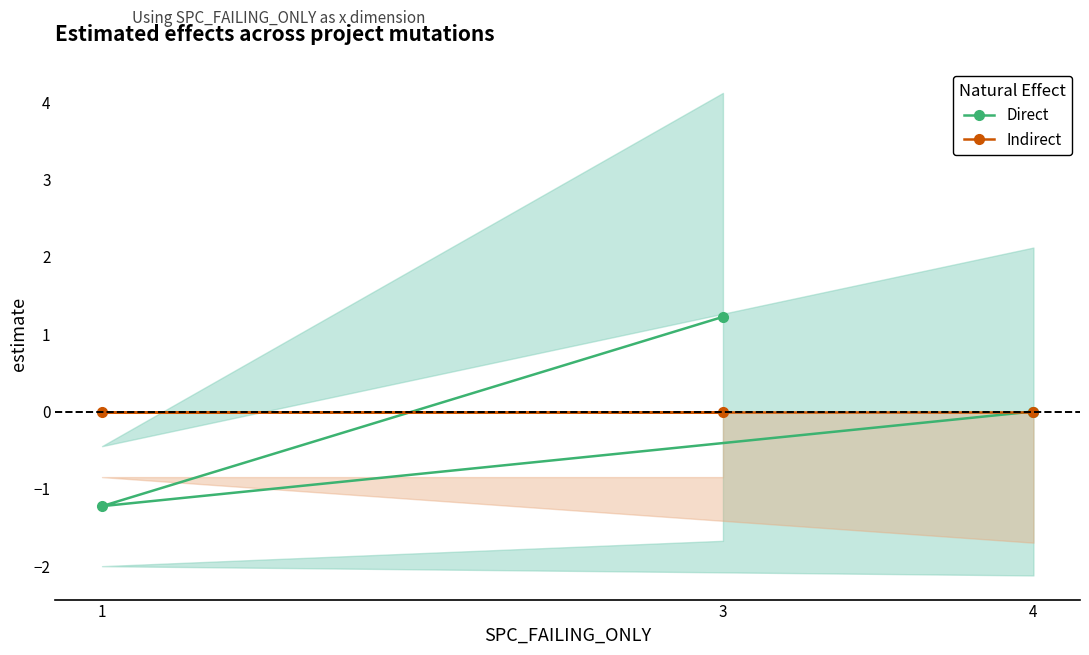

Which series has the largest range (max minus min)?

Direct